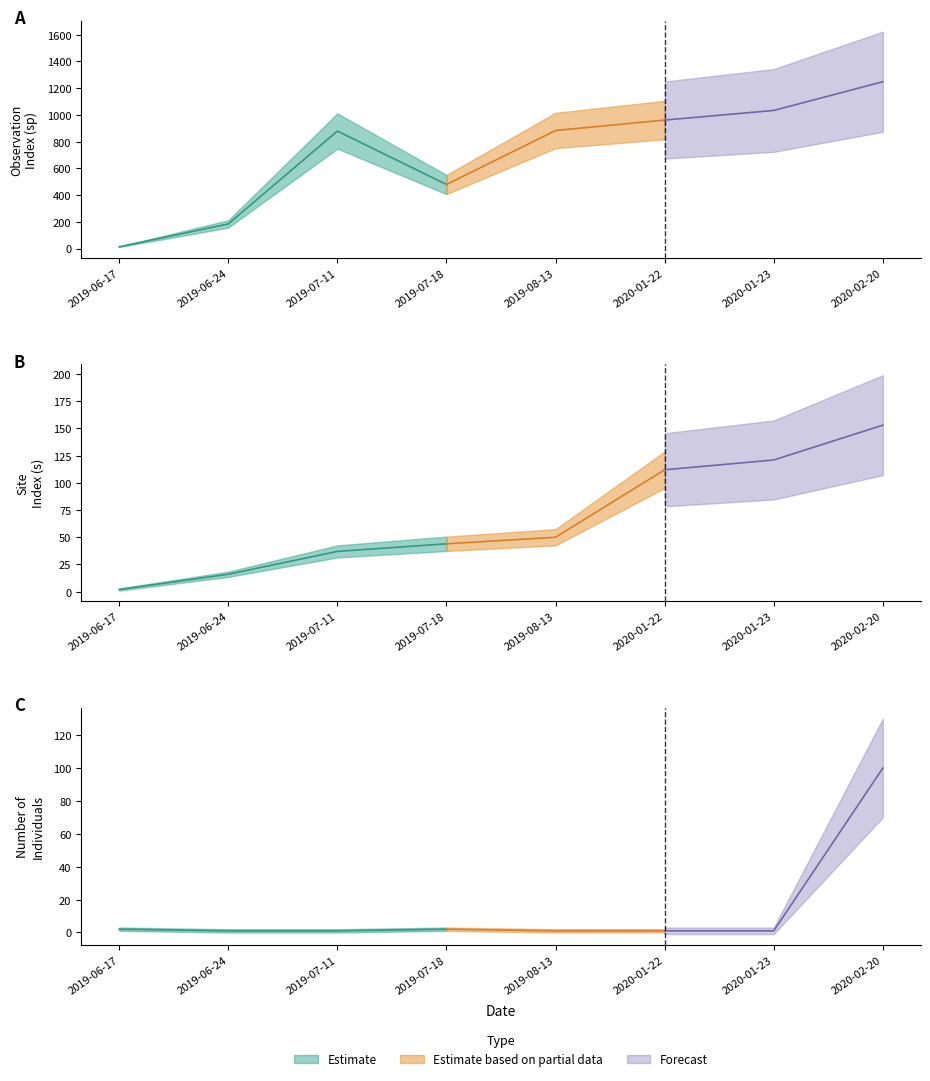

Reading left to right, transcribe all the data shown in this chart.

sp_index: 13	184	879	479	883	961	1033	1248
s_index: 2	16	37	44	50	112	121	153
obs_num_individuals: 2	1	1	2	1	1	1	100